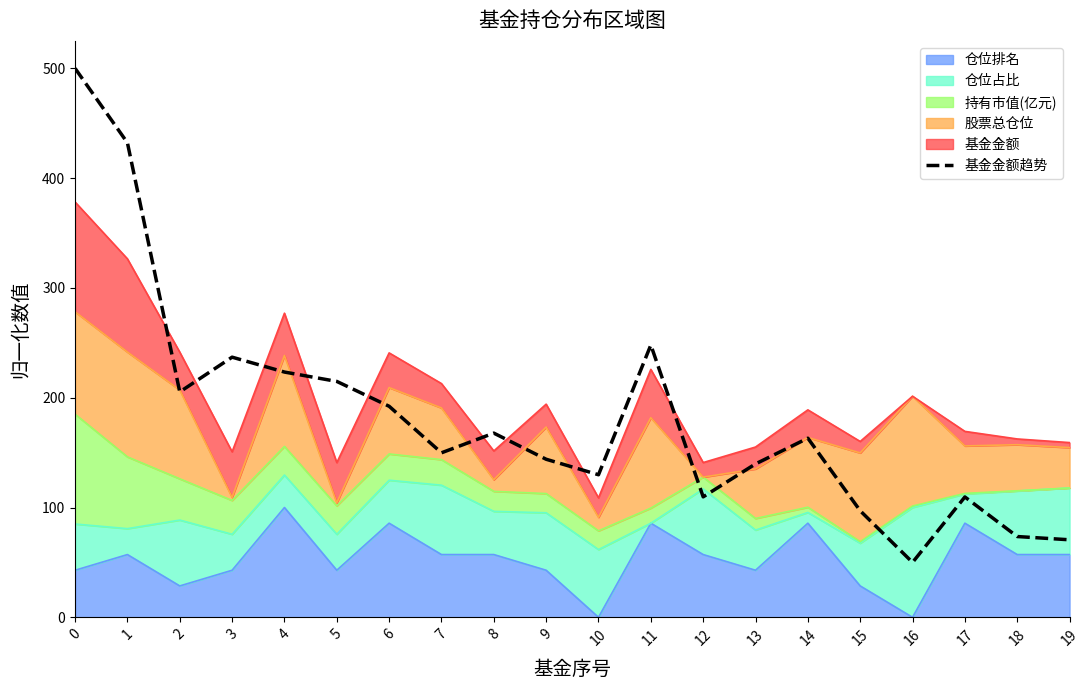

Where is the first local maximum?

3